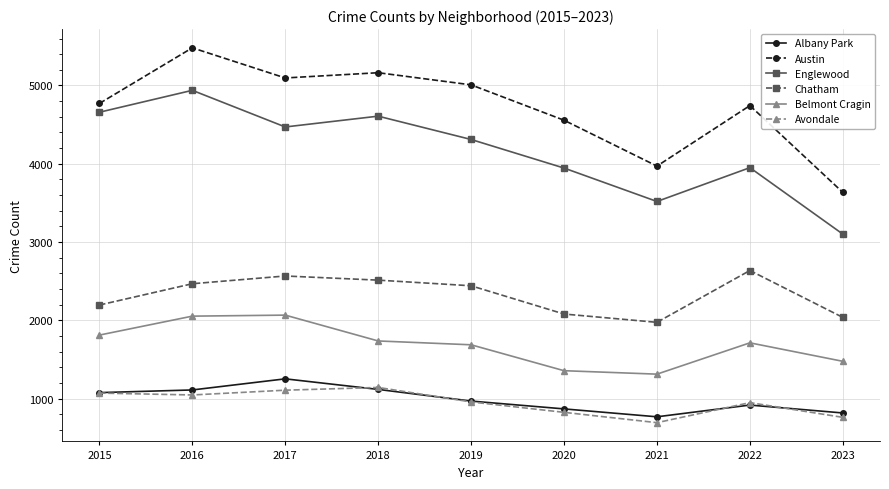

Rank the series by their maximum value, from highest to lowest.

Austin, Englewood, Chatham, Belmont Cragin, Albany Park, Avondale